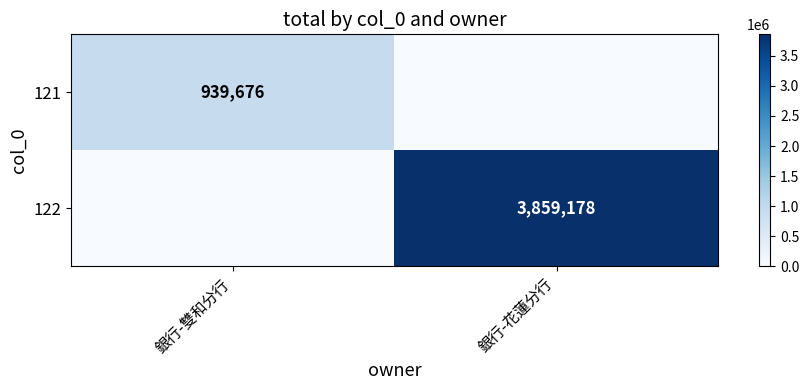

True or false: 122 has a value of 3859178 at 銀行-花蓮分行.

True